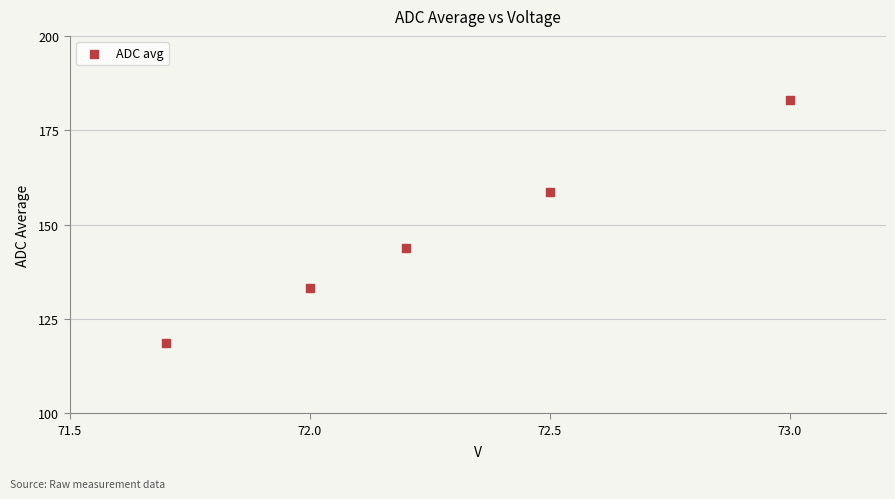

What is the range of Y values (max minus min)?

64.3